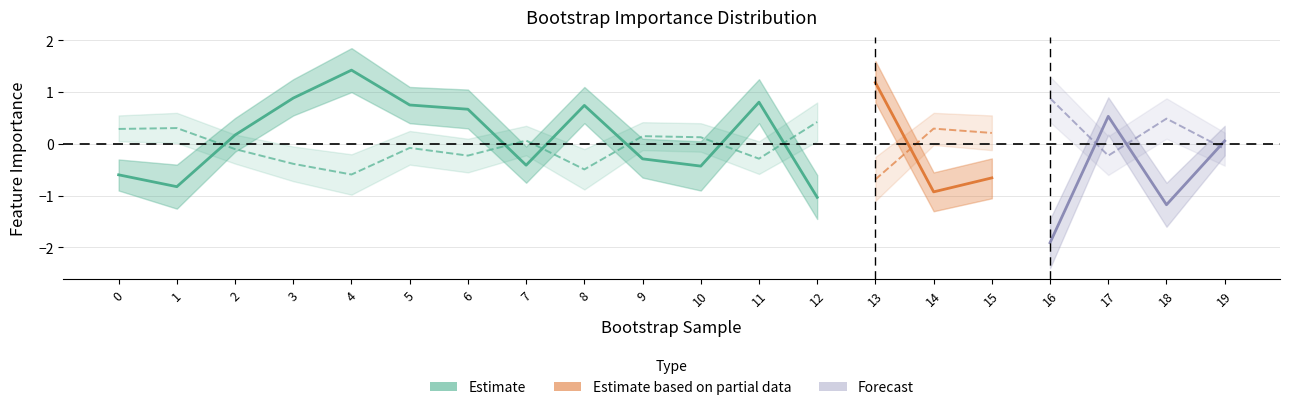

The biomarker_lower series shows 0.2 at 17. True or false?

True